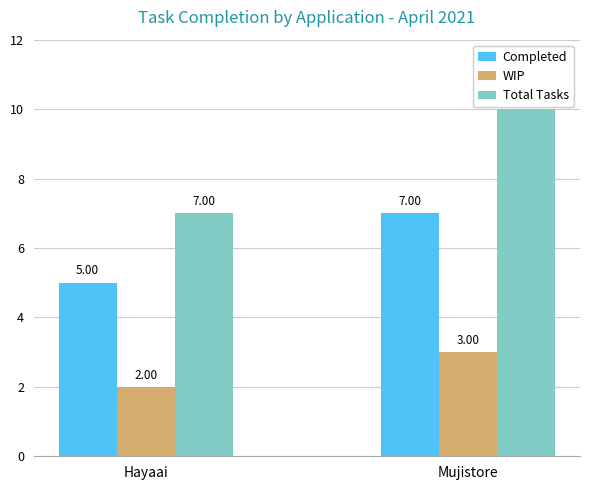

What is the spread (max minus min) of values at Mujistore?

7